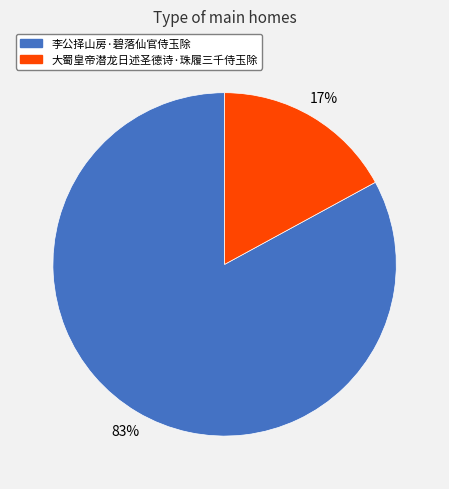

Is 大蜀皇帝潜龙日述圣德诗·珠履三千侍玉除 the majority of the pie?

No